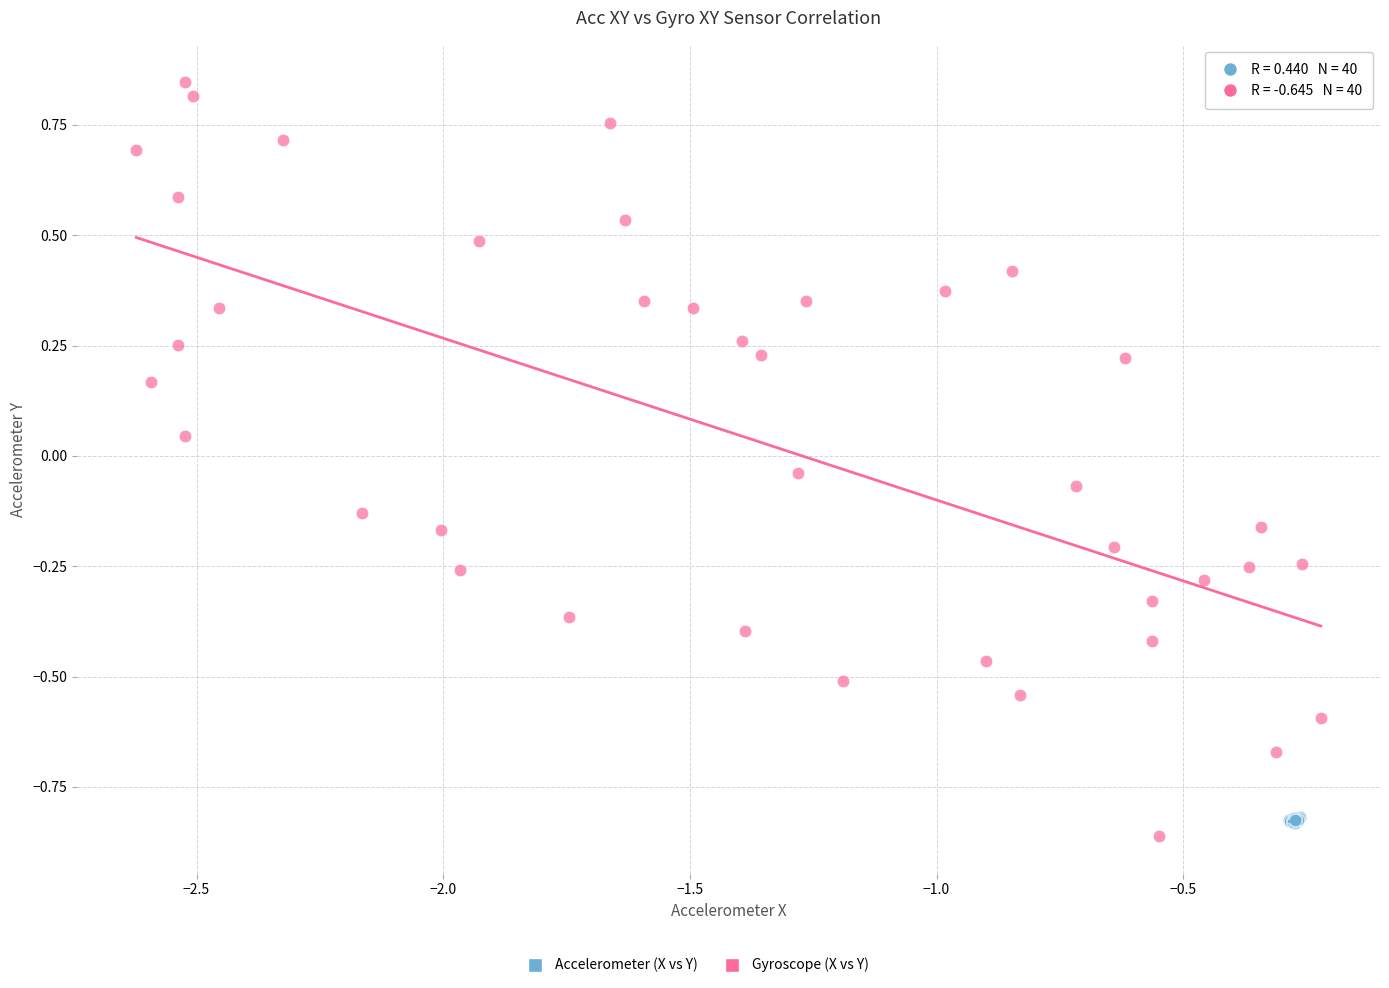

Which series has the largest Y range (max minus min)?

Gyroscope (X vs Y)